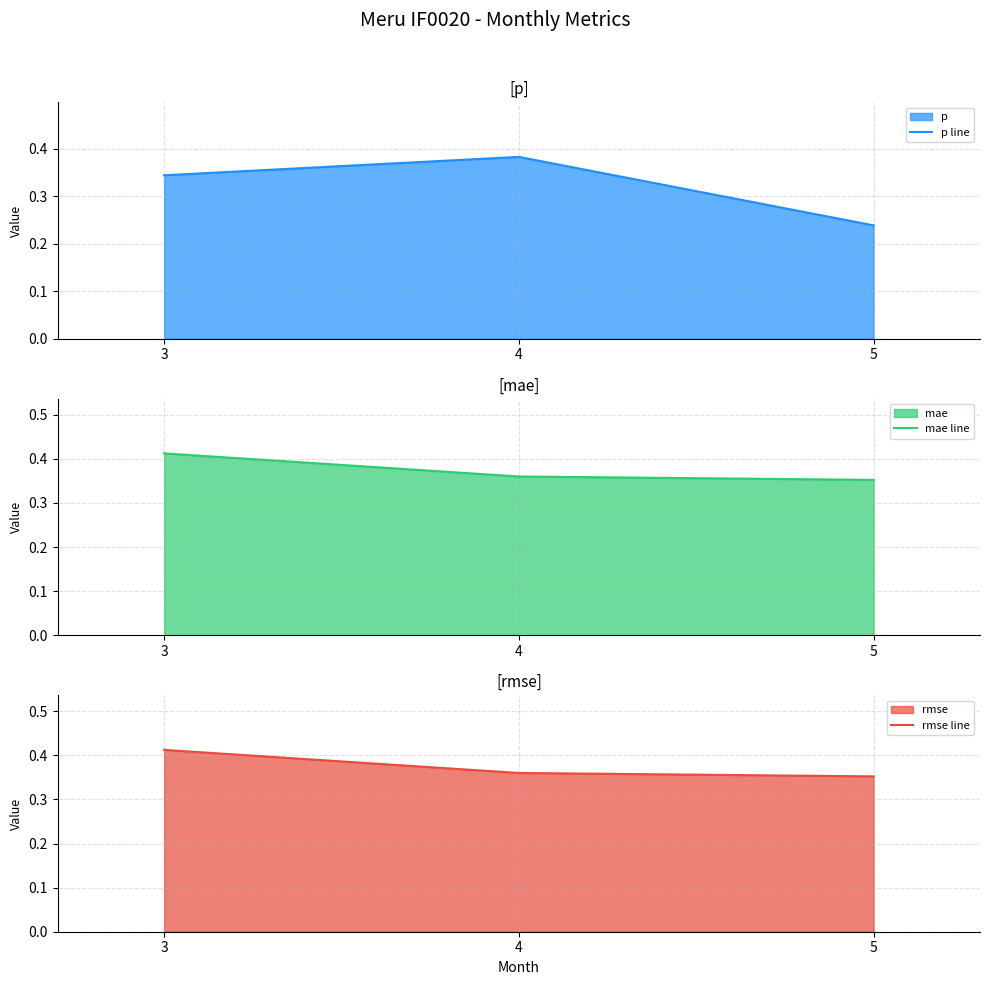

Between 3 and 4, which series saw the biggest shift?

mae line